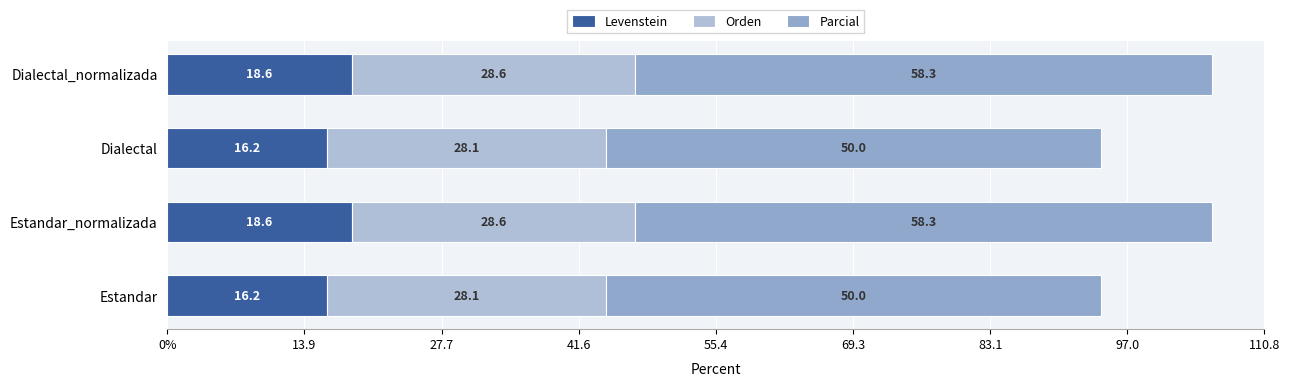

What are all the series names shown in the legend?

Levenstein, Orden, Parcial